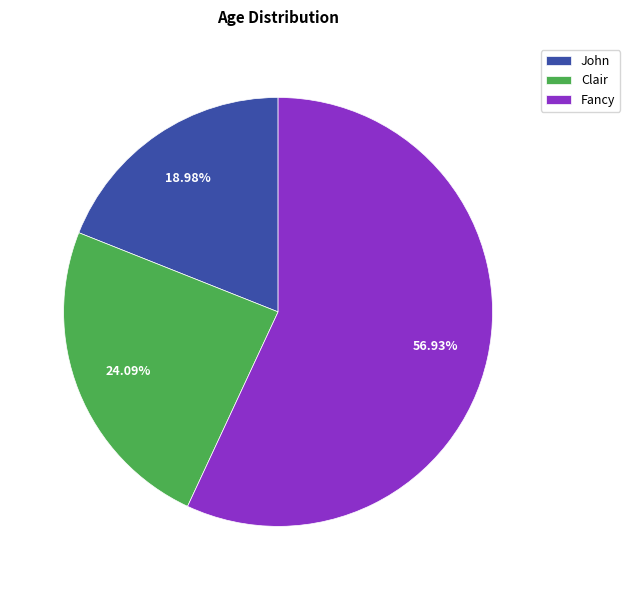

To the nearest percent, what portion does Fancy represent?

57%